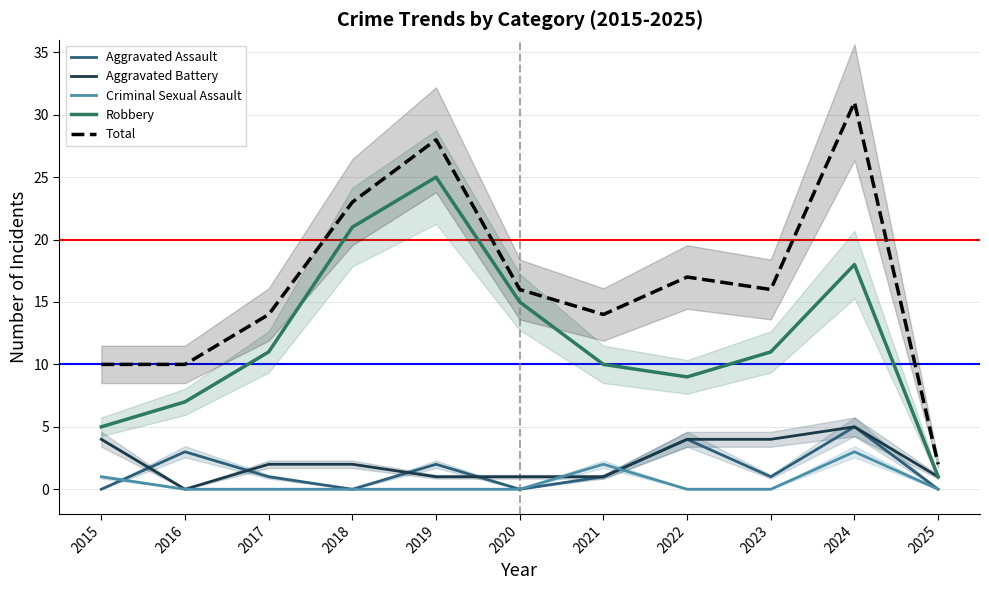

What is the greatest value displayed?

31